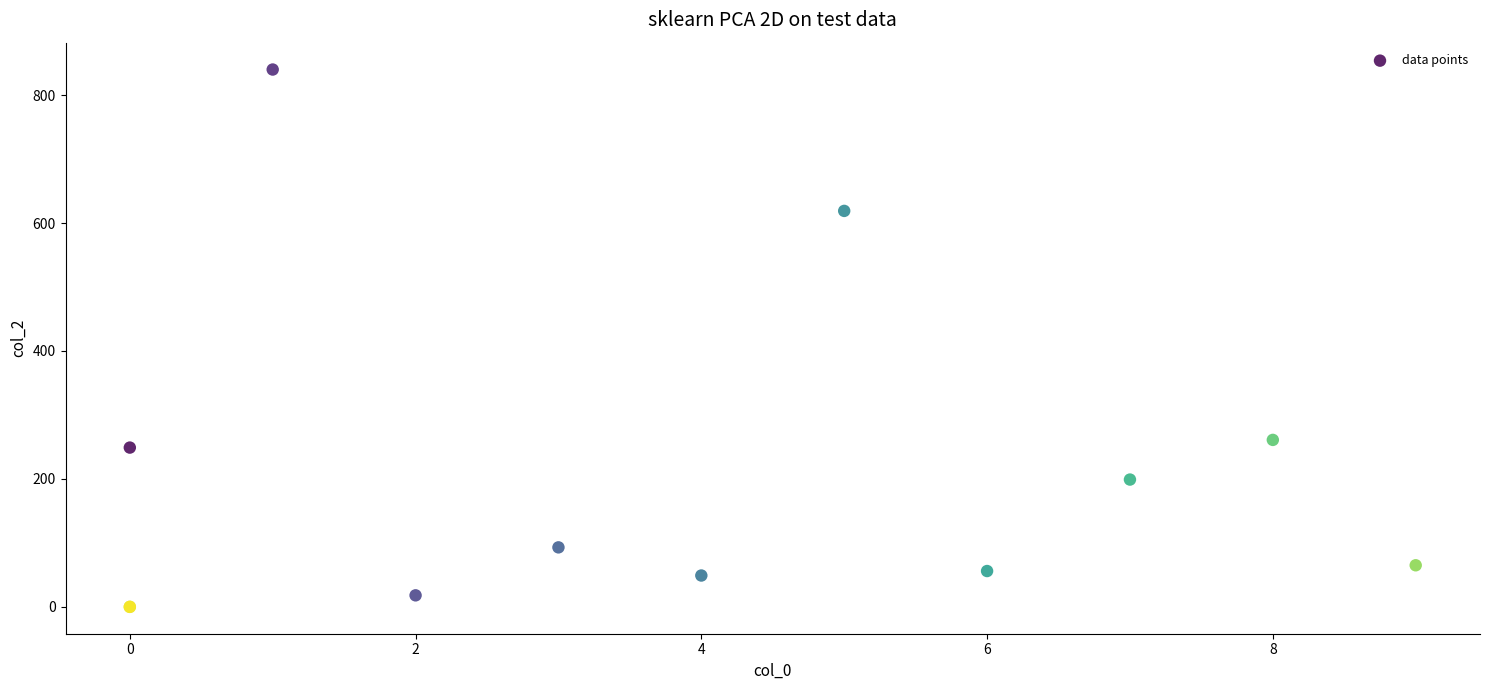

What Y value in the scatter plot is closest to 420?

261